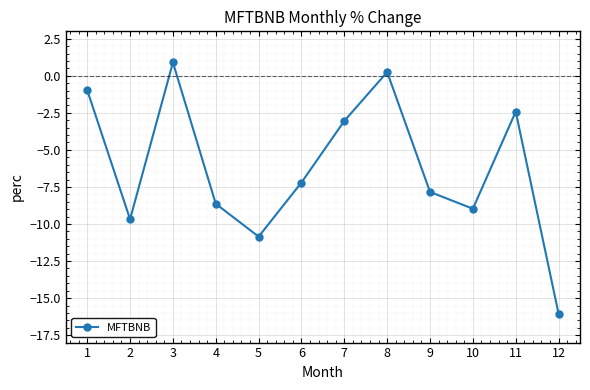

At which category does the chart reach its minimum across all series?

12